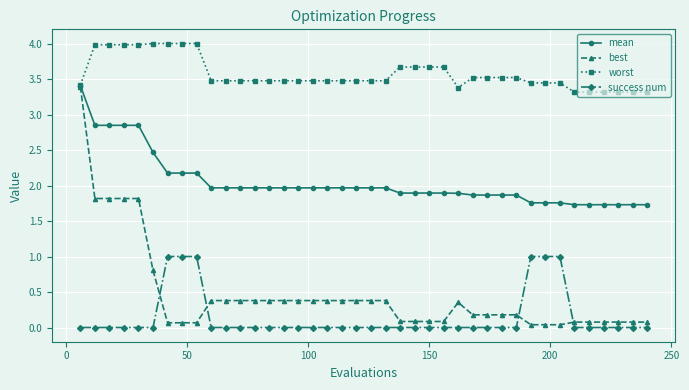

Which series has the largest range (max minus min)?

best